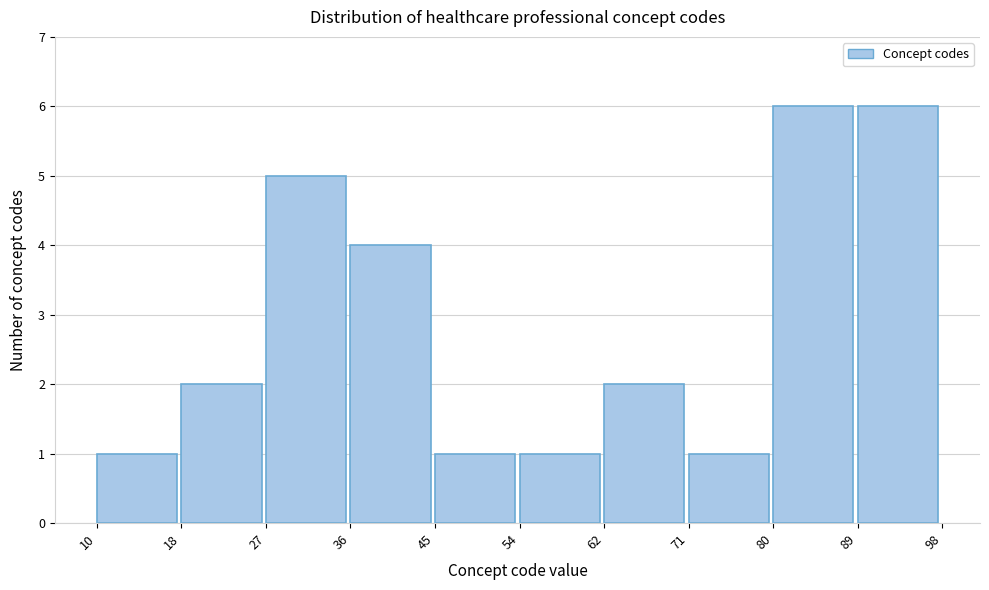

Reading left to right, transcribe this chart: for each bar, give the range it covers on the x-axis and its height. The values are not printed on the chart, so give them approximately, as read against the axis.

10 to 18: 1
18 to 27: 2
27 to 36: 5
36 to 45: 4
45 to 54: 1
54 to 62: 1
62 to 71: 2
71 to 80: 1
80 to 89: 6
89 to 98: 6